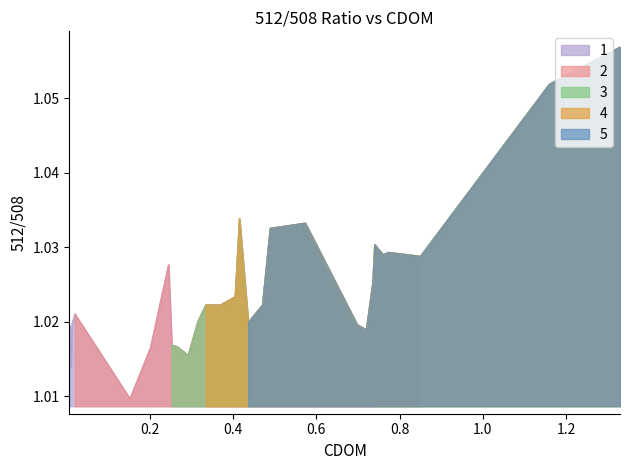

Where is the data nearest to the value 1?

0.1516